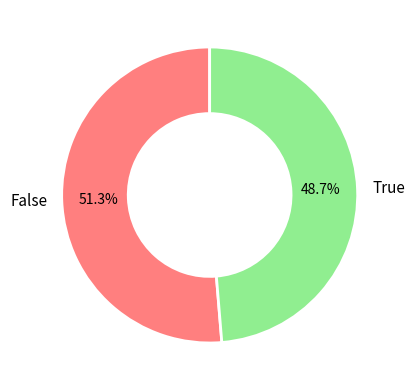

How many slices are in this pie chart?

2